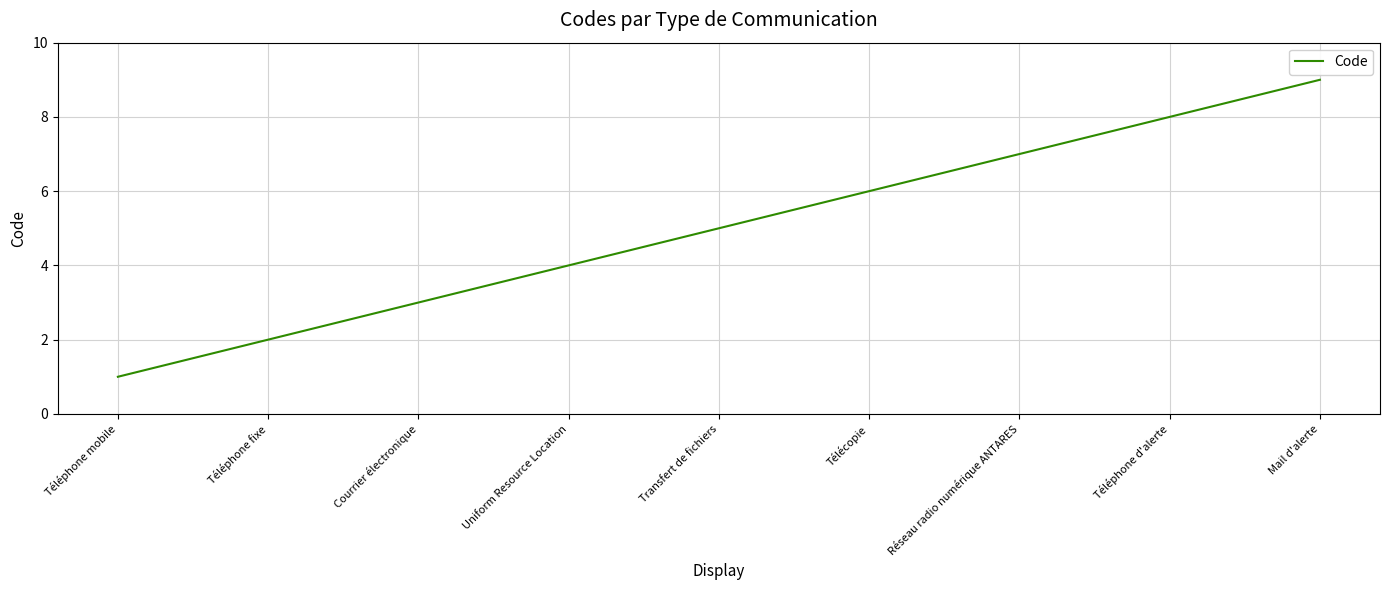

The value at Télécopie is 6. True or false?

True